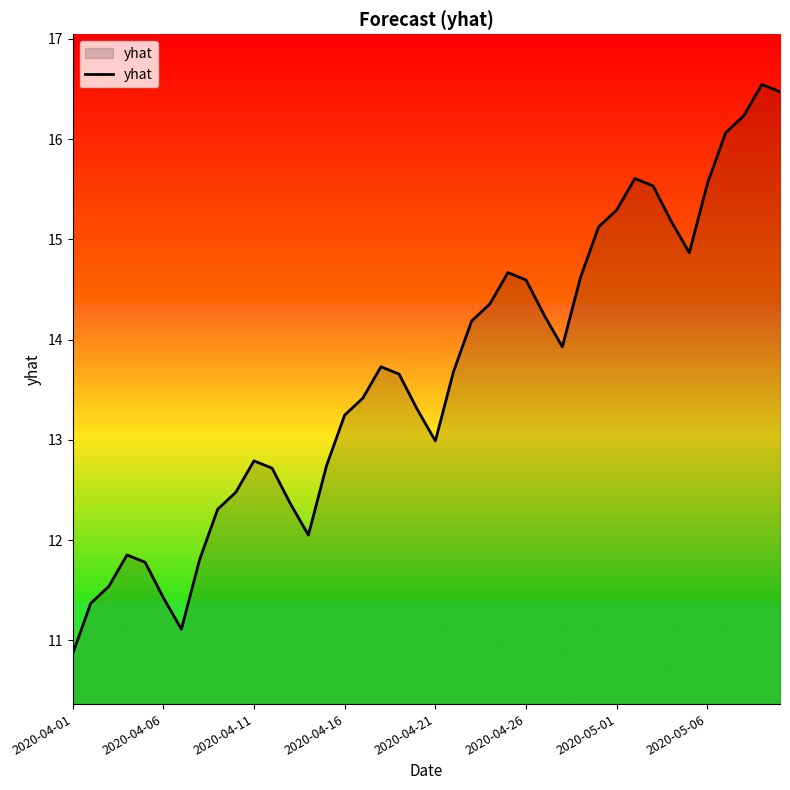

What is the difference between the maximum and minimum values?

5.7